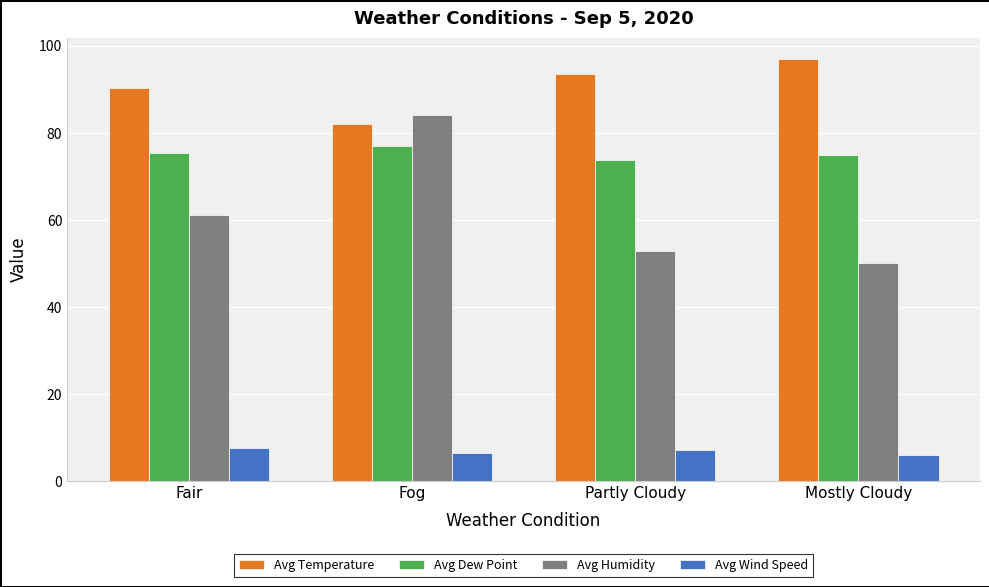

At which label does Avg Humidity reach its minimum?

Mostly Cloudy